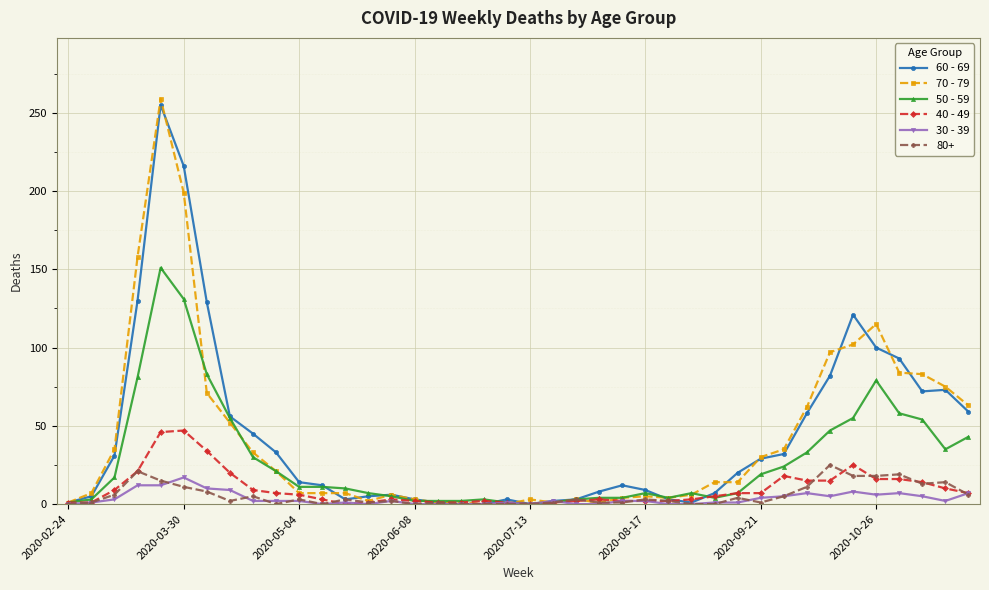

What is the maximum value shown in the chart?

259